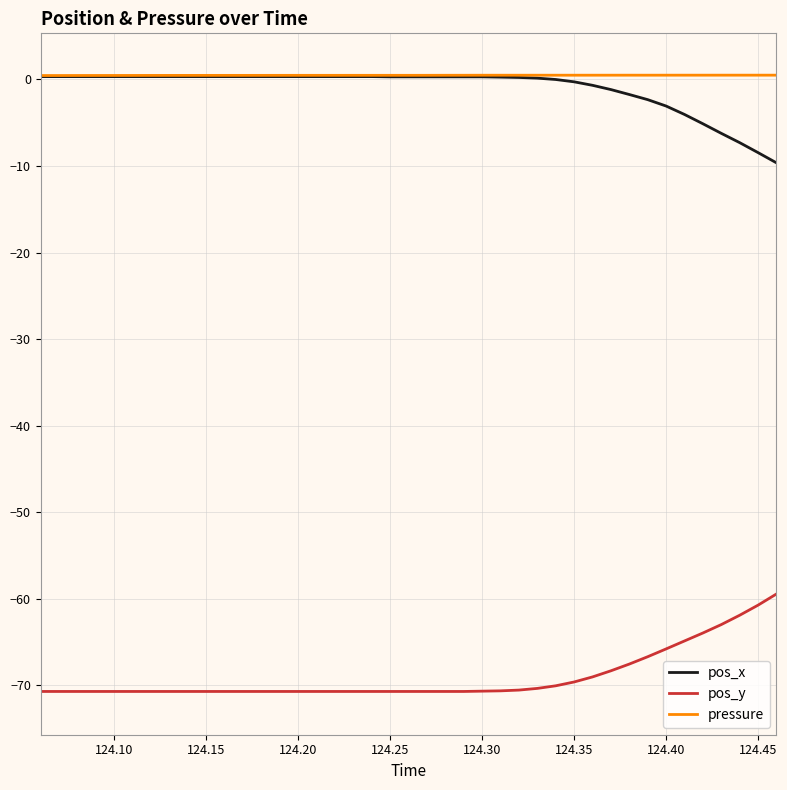

True or false: pressure and pos_y intersect in this chart.

False